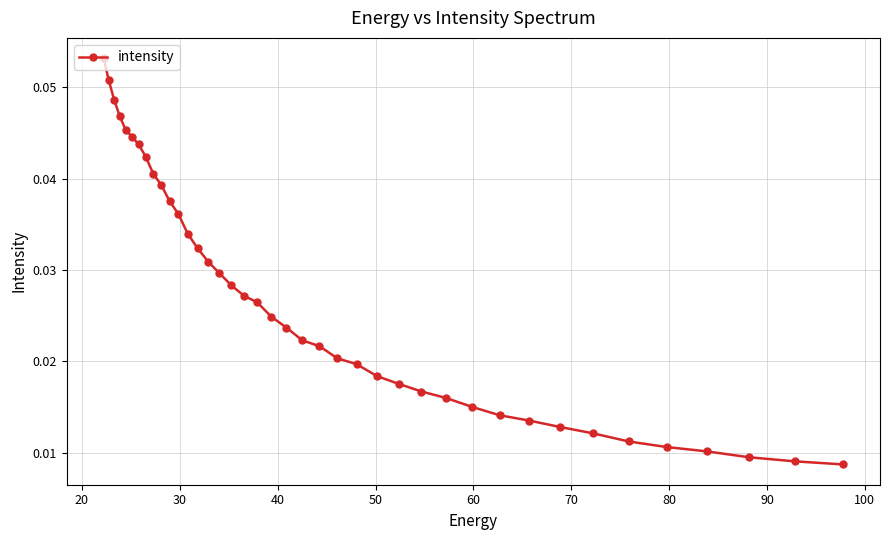

What is the maximum value shown in the chart?

0.1